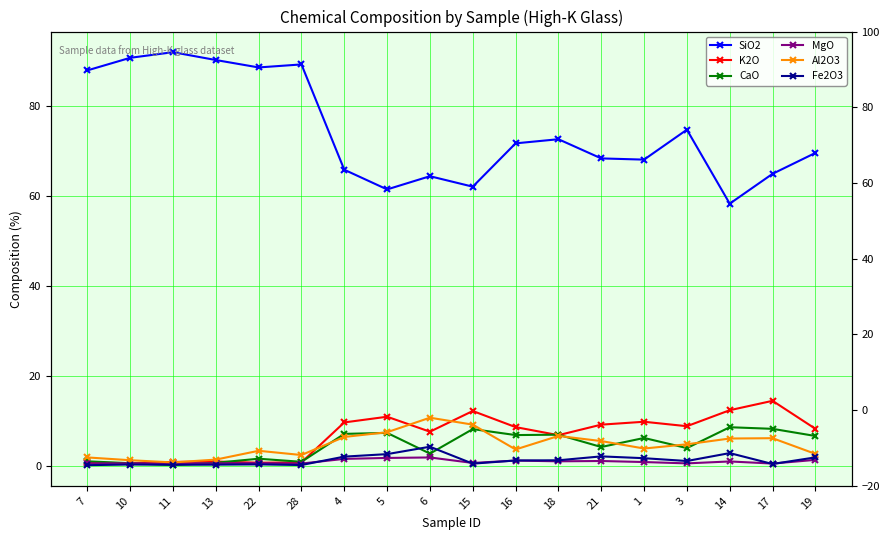

Reading left to right, list all the values displayed in this chart.

SiO2: 88.0	90.8	92.0	90.3	88.7	89.3	65.9	61.5	64.5	62.1	71.8	72.7	68.4	68.1	74.8	58.3	65.0	69.6
K2O: 0.8	0.6	0.9	1.0	0.7	0.8	9.7	10.9	7.6	12.2	8.6	6.8	9.2	9.8	8.8	12.4	14.5	8.3
CaO: 1.0	0.6	0.2	0.7	1.6	0.9	7.1	7.3	2.7	8.2	6.9	6.9	4.2	6.2	4.0	8.6	8.2	6.7
MgO: 0.6	0.6	0.6	0.6	0.6	0.5	1.6	1.8	1.9	0.7	1.2	1.0	1.1	0.9	0.6	1.0	0.5	1.3
Al2O3: 1.9	1.3	0.8	1.4	3.4	2.4	6.4	7.5	10.7	9.2	3.7	6.7	5.5	3.9	4.8	6.1	6.2	2.7
Fe2O3: 0.2	0.3	0.2	0.3	0.3	0.2	2.1	2.6	4.3	0.5	1.2	1.2	2.1	1.7	1.1	2.8	0.4	1.9